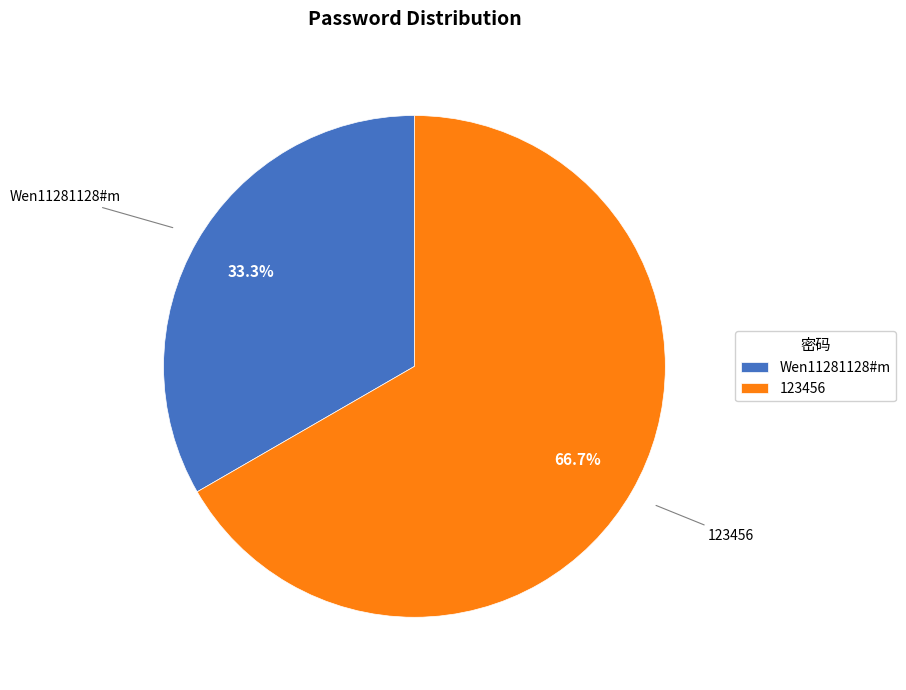

To the nearest percent, what percentage of the pie is Wen11281128#m?

33%